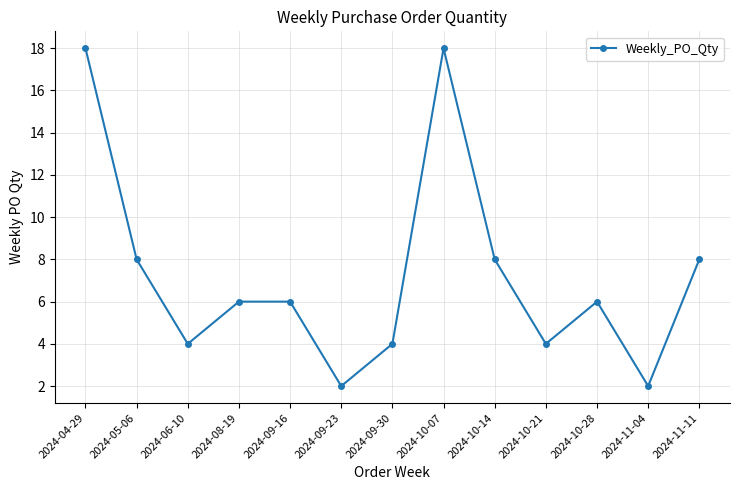

Is it true that the value at 2024-06-10 is 6?

False